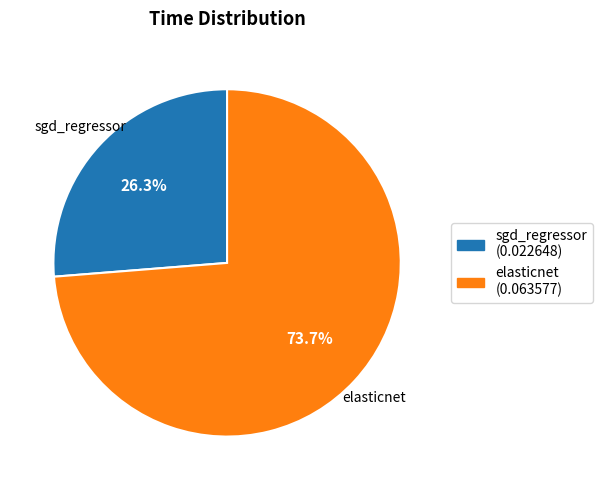

How many slices are in this pie chart?

2